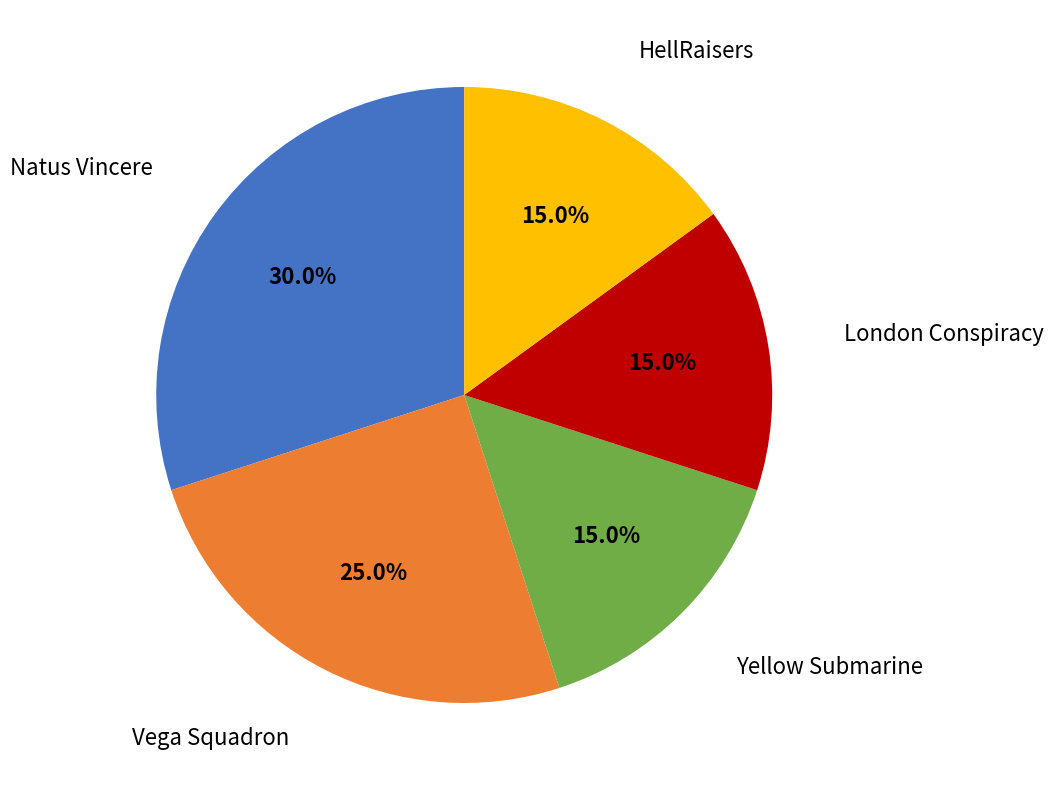

To the nearest percent, what is the difference between the Natus Vincere and London Conspiracy slice percentages?

15%